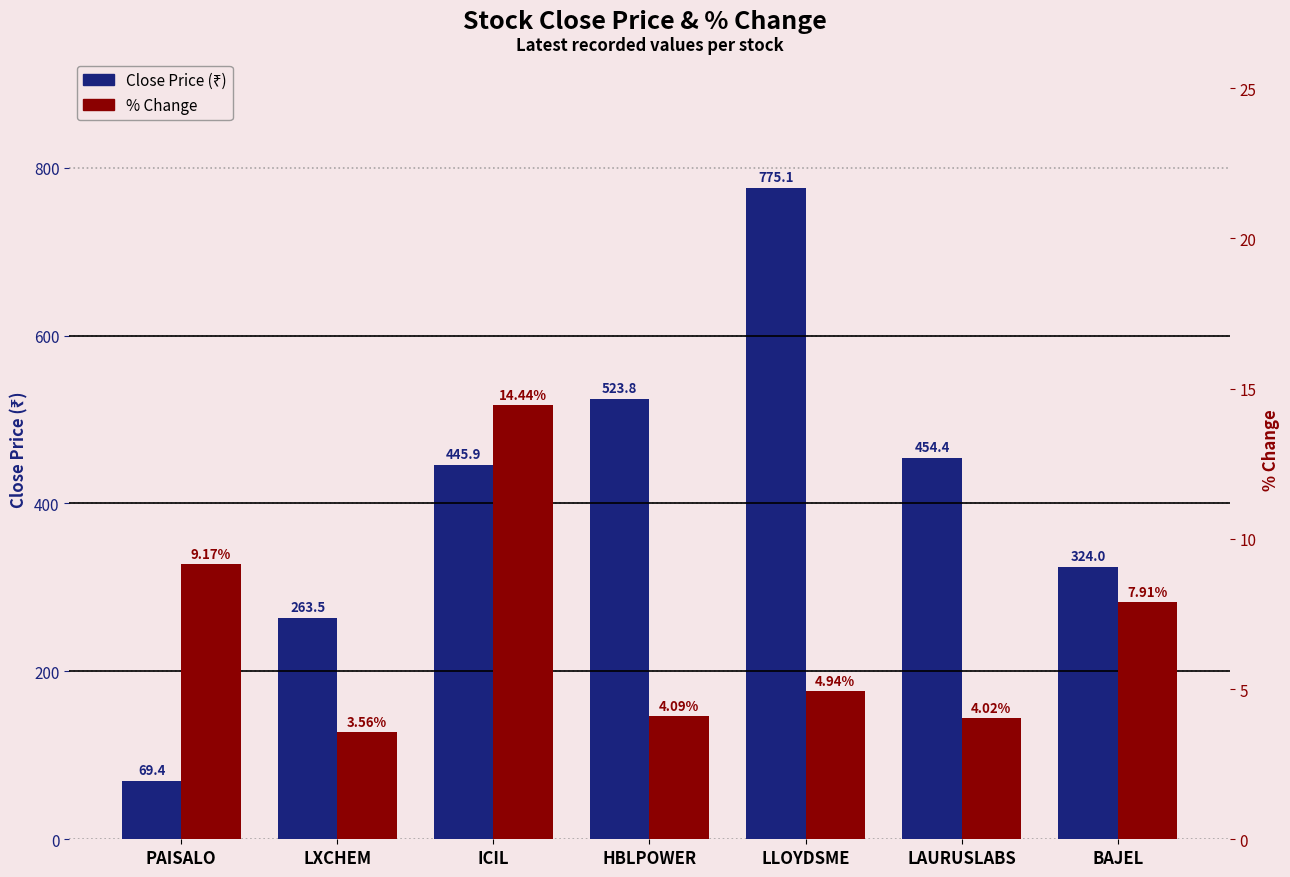

What is the label of the 4th bar from the left?

HBLPOWER